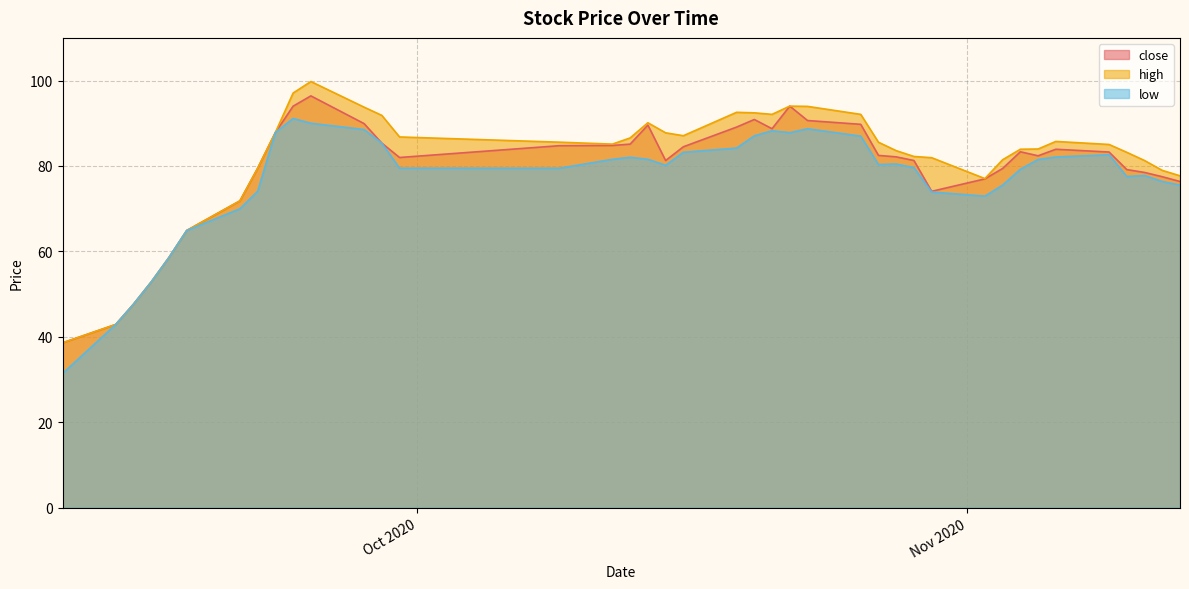

Which series changed the most between 2020-10-15 and 2020-10-21?

low